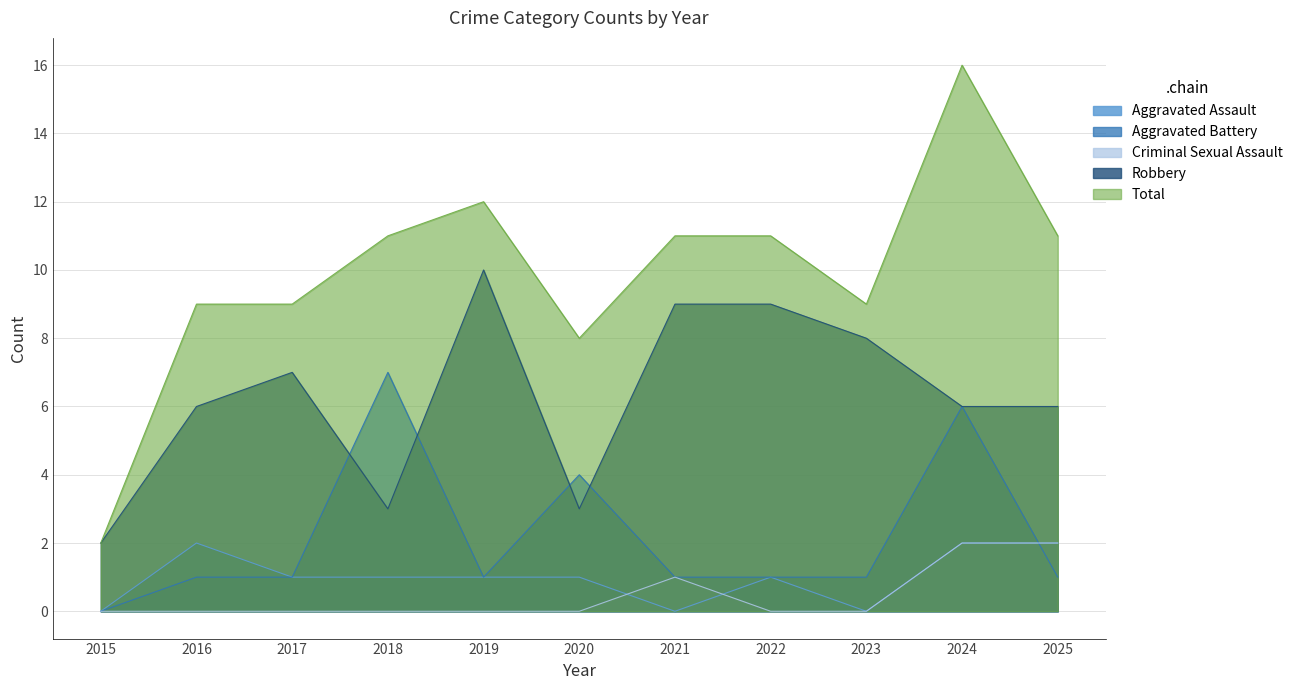

Between 2021 and 2025, which is larger?

2025